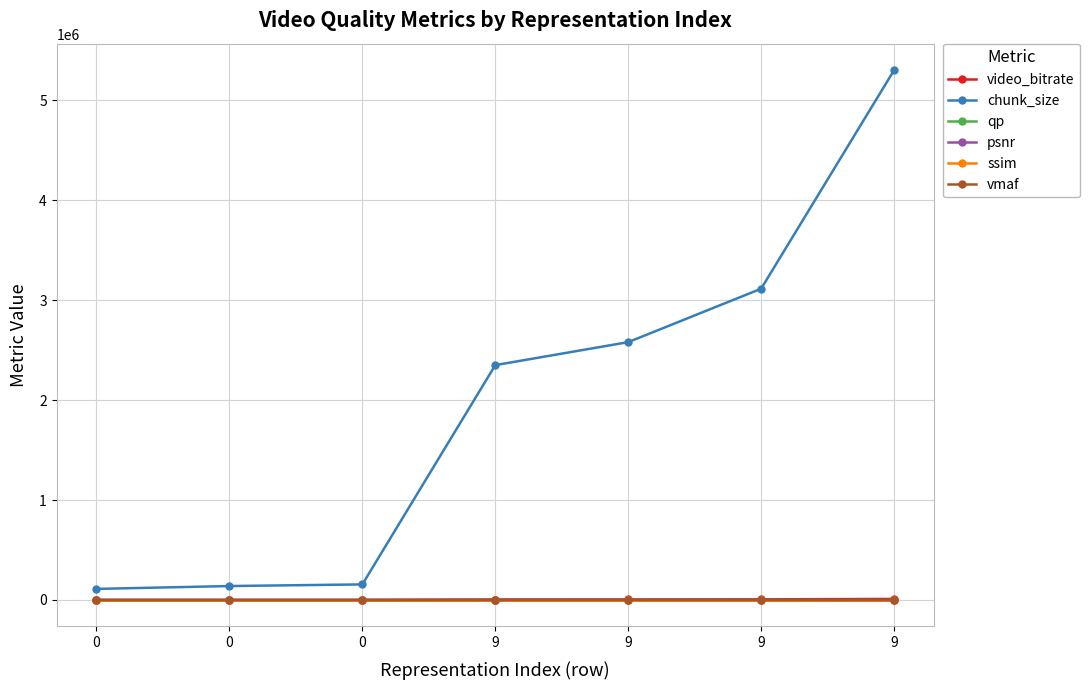

Reading left to right, list all the values displayed in this chart.

video_bitrate: 0=221.7	0=279.1	0=311.9	9=4700.1	9=5160.5	9=6229.8	9=10603.5
chunk_size: 0=110869.0	0=139527.0	0=155943.0	9=2350062.0	9=2580243.0	9=3114912.0	9=5301741.0
qp: 0=33.3	0=33.5	0=33.6	9=32.9	9=32.7	9=32.6	9=33.4
psnr: 0=28.4	0=33.1	0=28.7	9=46.2	9=45.6	9=46.0	9=35.2
ssim: 0=0.8	0=0.9	0=0.8	9=1.0	9=1.0	9=1.0	9=1.0
vmaf: 0=15.0	0=23.0	0=21.0	9=98.0	9=95.0	9=98.0	9=91.0